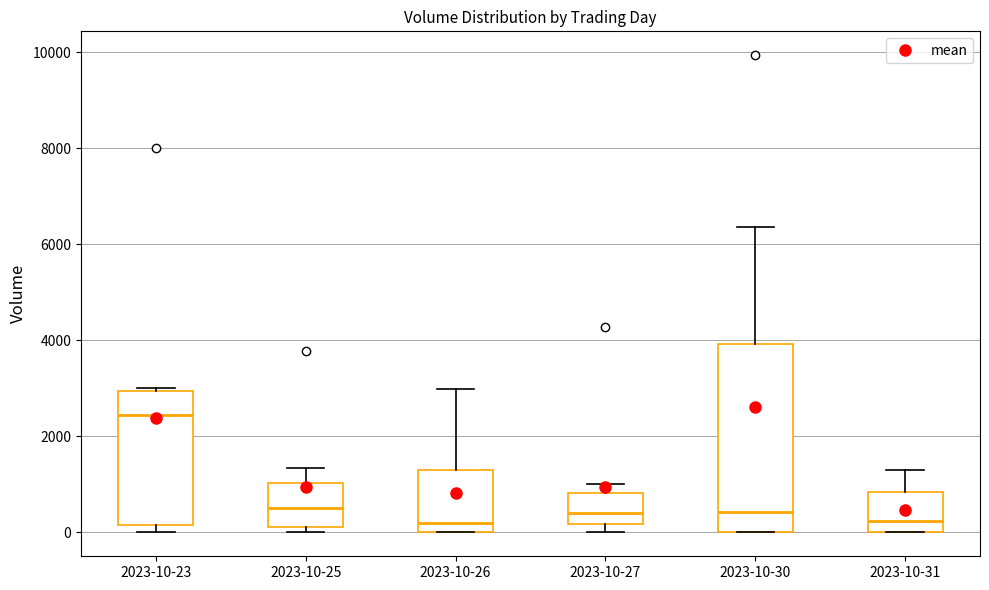

Which box has the highest median line?

2023-10-23